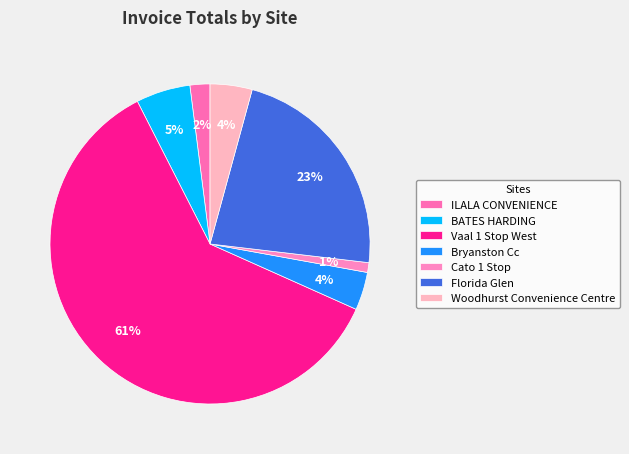

True or false: Cato 1 Stop accounts for 14% of the total.

False